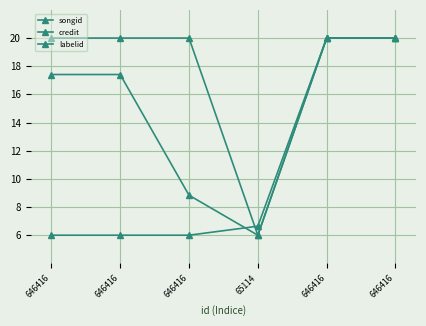

Which series has the widest spread of values?

songid